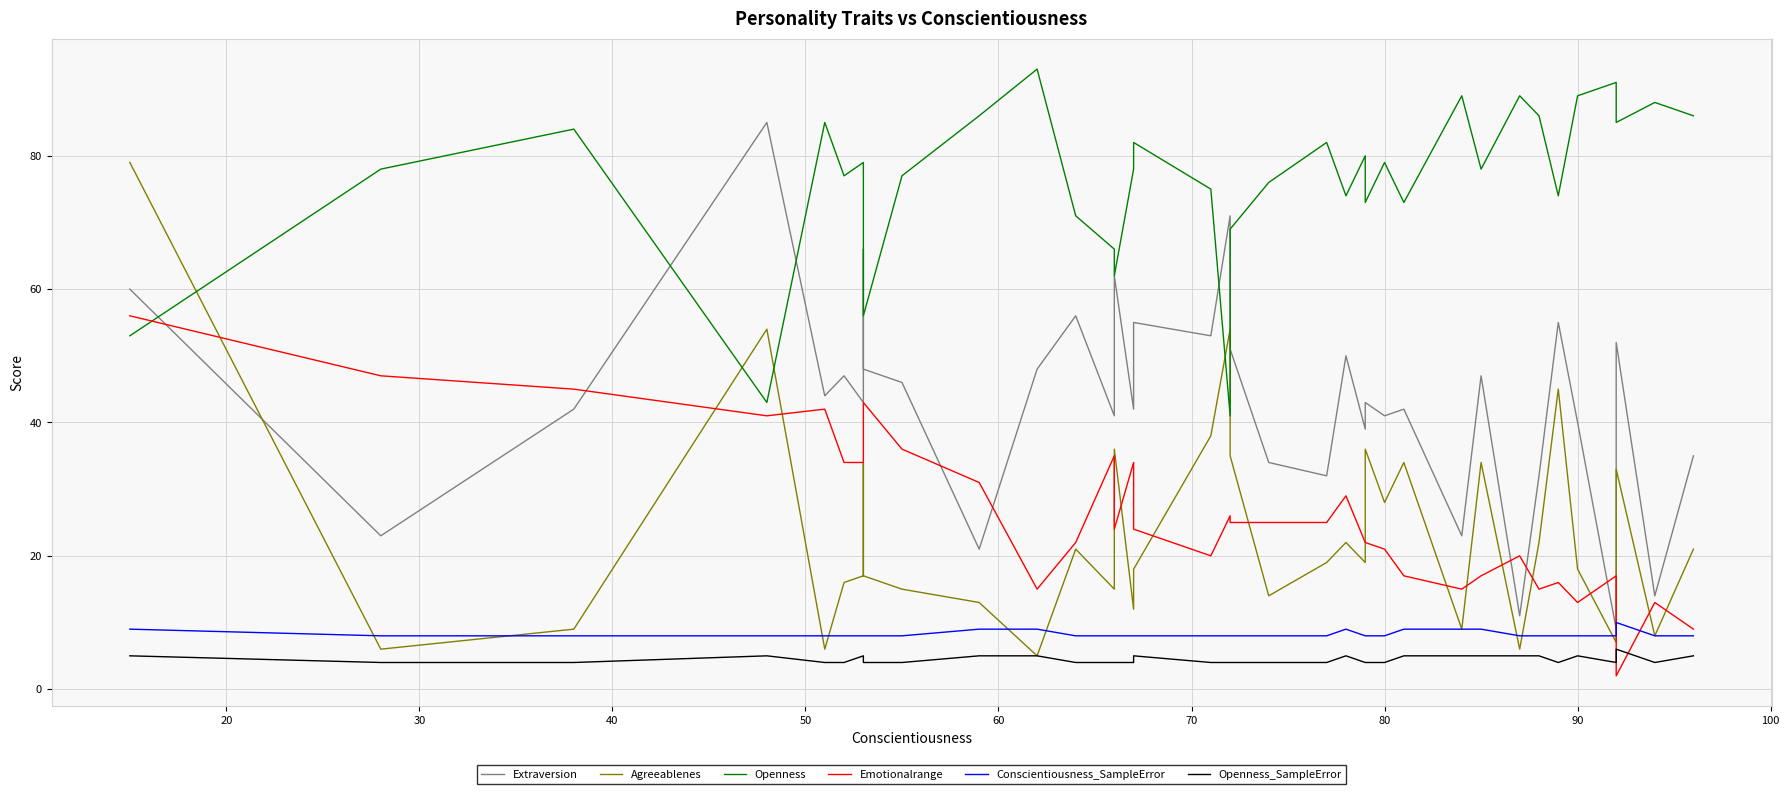

How many interior local peaks does the Openness_SampleError series have?

5